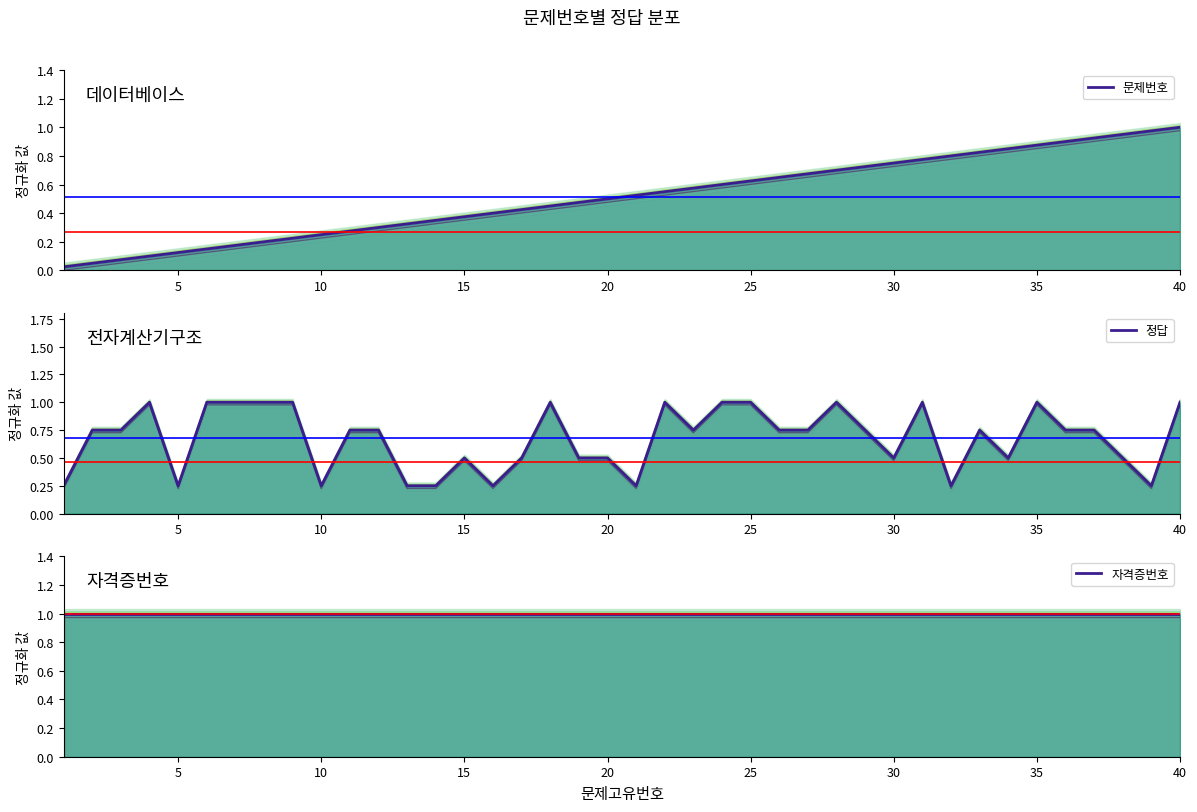

How many lines are shown in the chart?

3